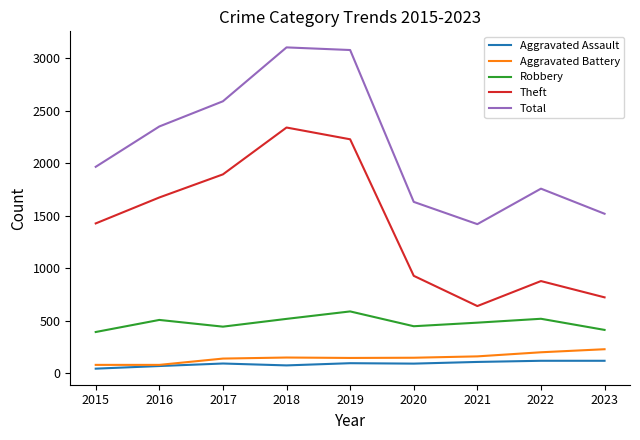

What is the maximum value for Theft?

2342